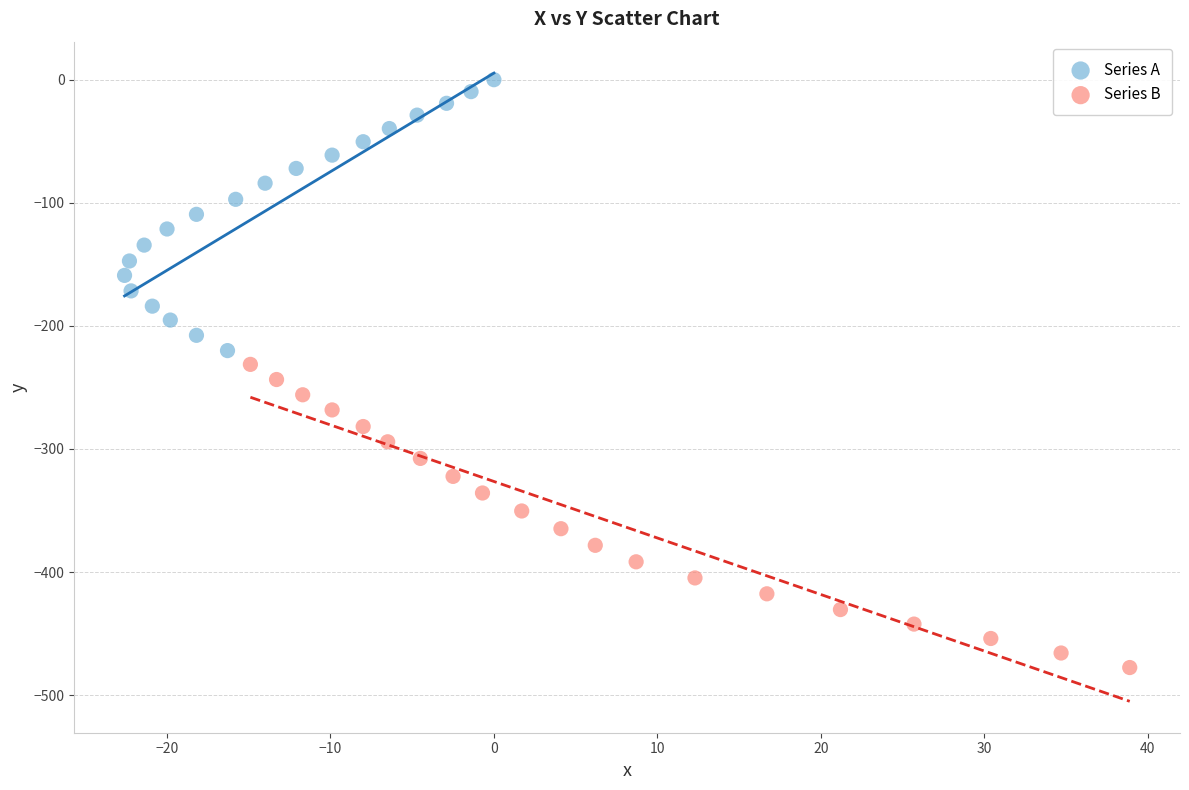

Which series has the widest spread of Y values?

Series B